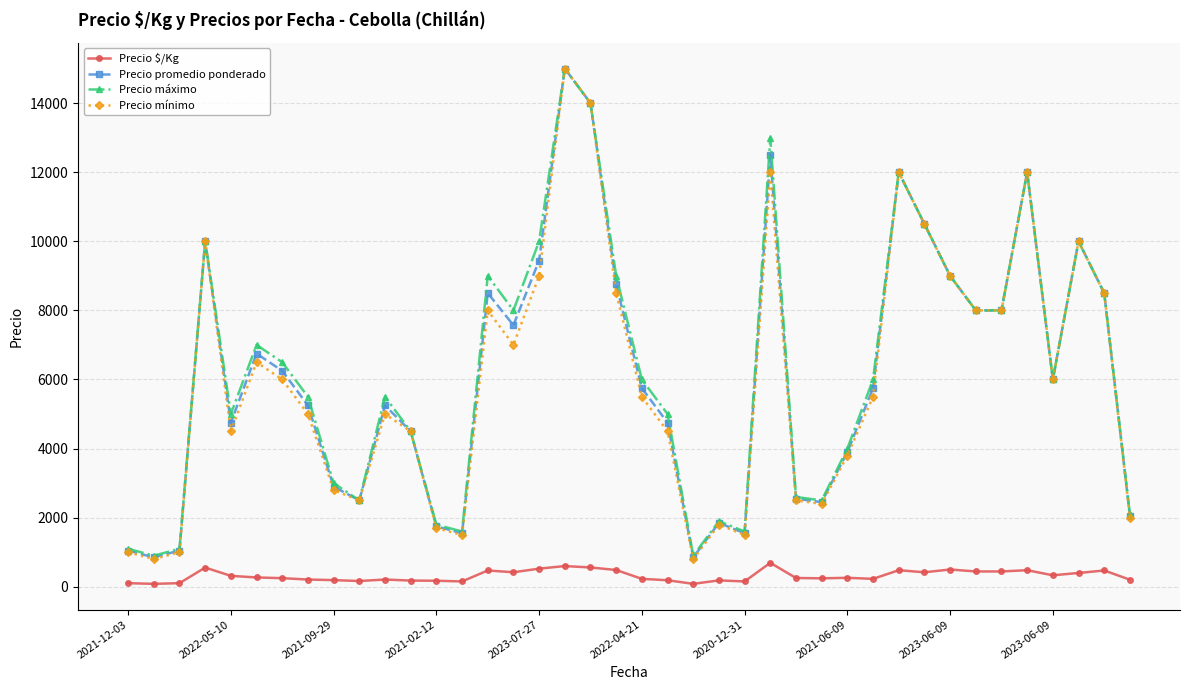

True or false: Precio promedio ponderado and Precio $/Kg intersect in this chart.

False